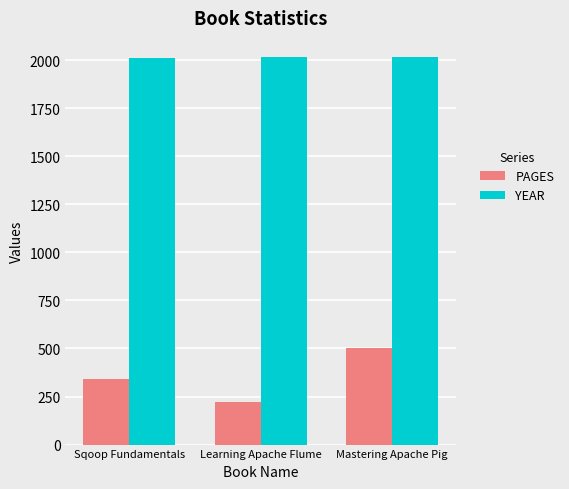

What is the sum of the YEAR values at Mastering Apache Pig and Learning Apache Flume?

4029